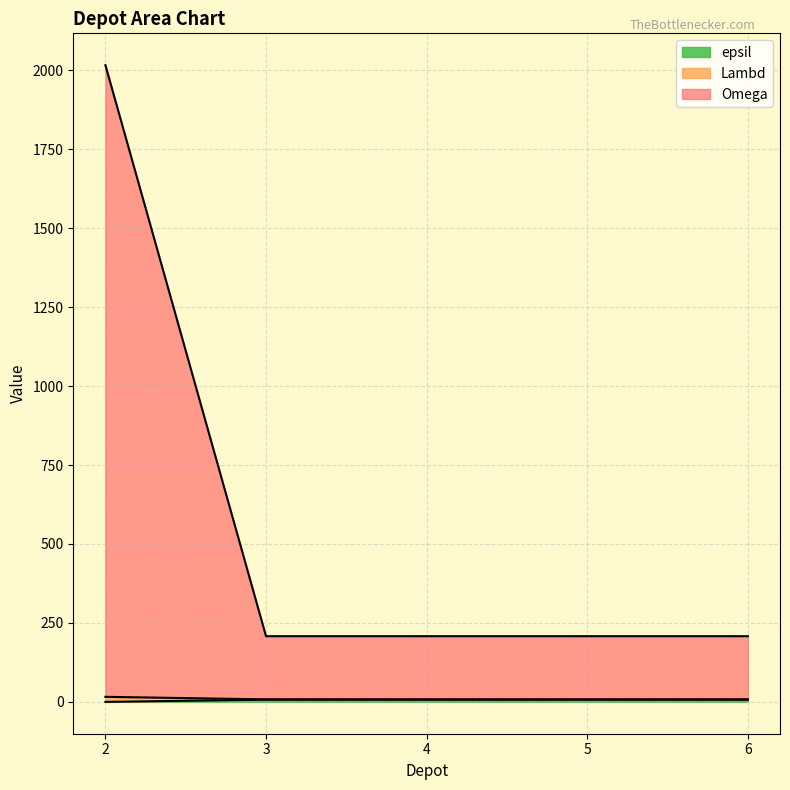

Rank the categories by epsil value from lowest to highest.

3, 4, 5, 6, 2